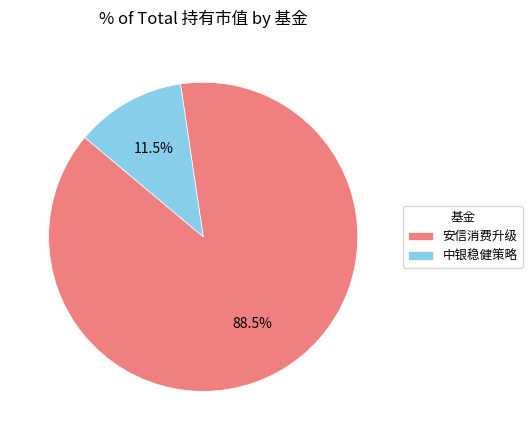

Does any single category account for the majority?

Yes